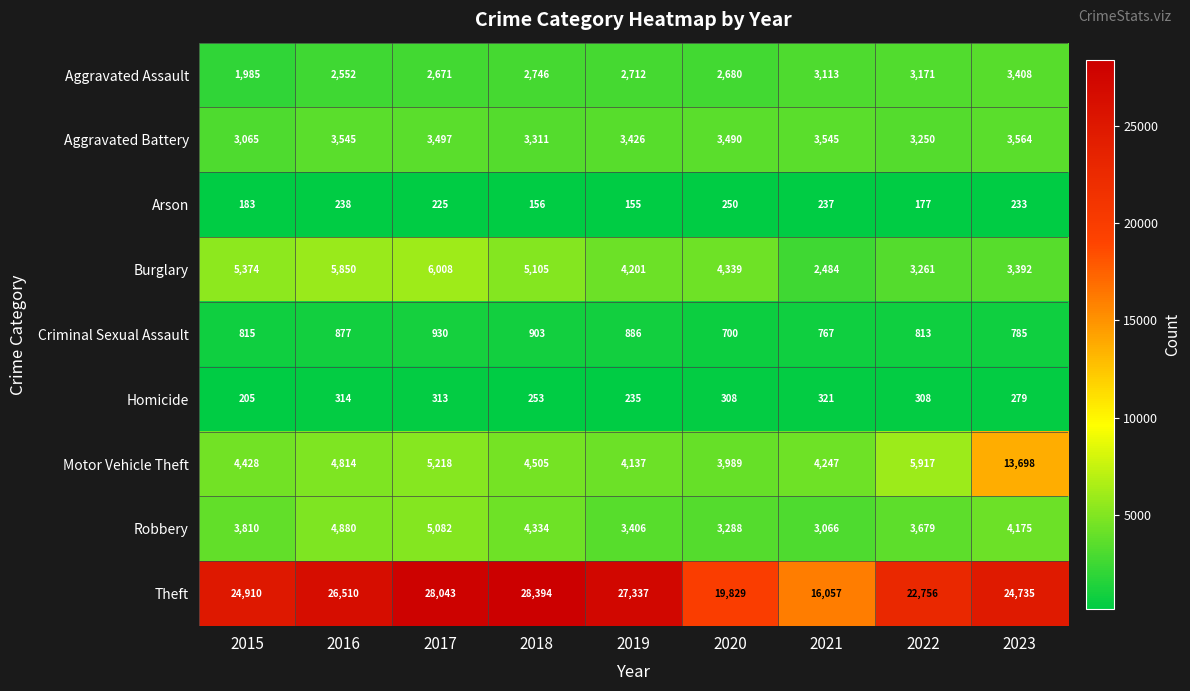

How many data points does each series have?

9